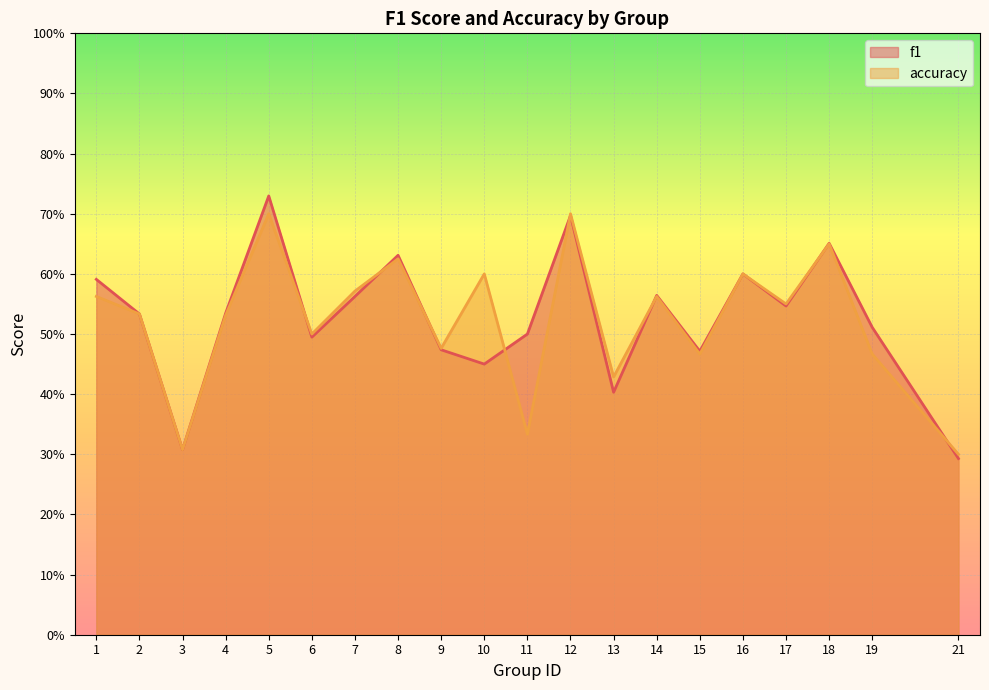

Reading left to right, extract all data points from this chart.

f1: 1=0.6	2=0.5	3=0.3	4=0.5	5=0.7	6=0.5	7=0.6	8=0.6	9=0.5	10=0.5	11=0.5	12=0.7	13=0.4	14=0.6	15=0.5	16=0.6	17=0.5	18=0.7	19=0.5	21=0.3
accuracy: 1=0.6	2=0.5	3=0.3	4=0.5	5=0.7	6=0.5	7=0.6	8=0.6	9=0.5	10=0.6	11=0.3	12=0.7	13=0.4	14=0.6	15=0.5	16=0.6	17=0.6	18=0.7	19=0.5	21=0.3